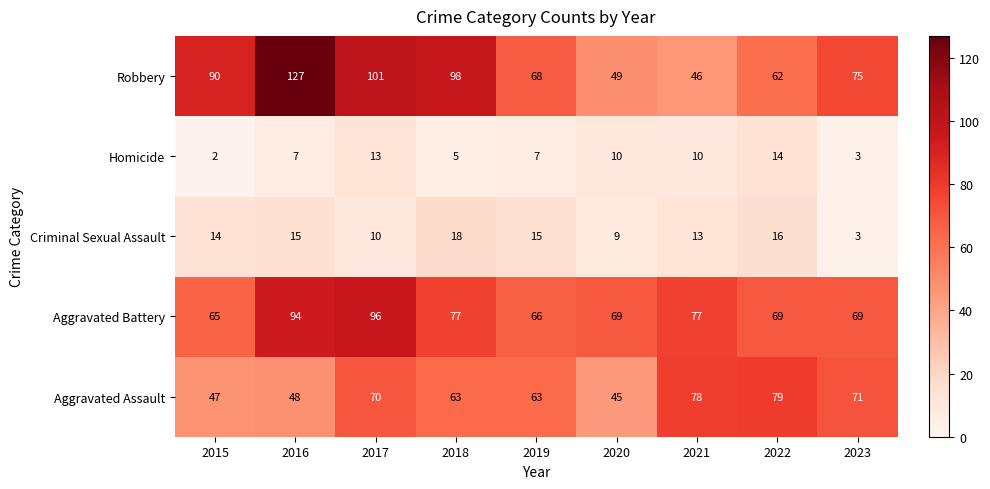

Between 2016 and 2020, which series saw the biggest shift?

Robbery